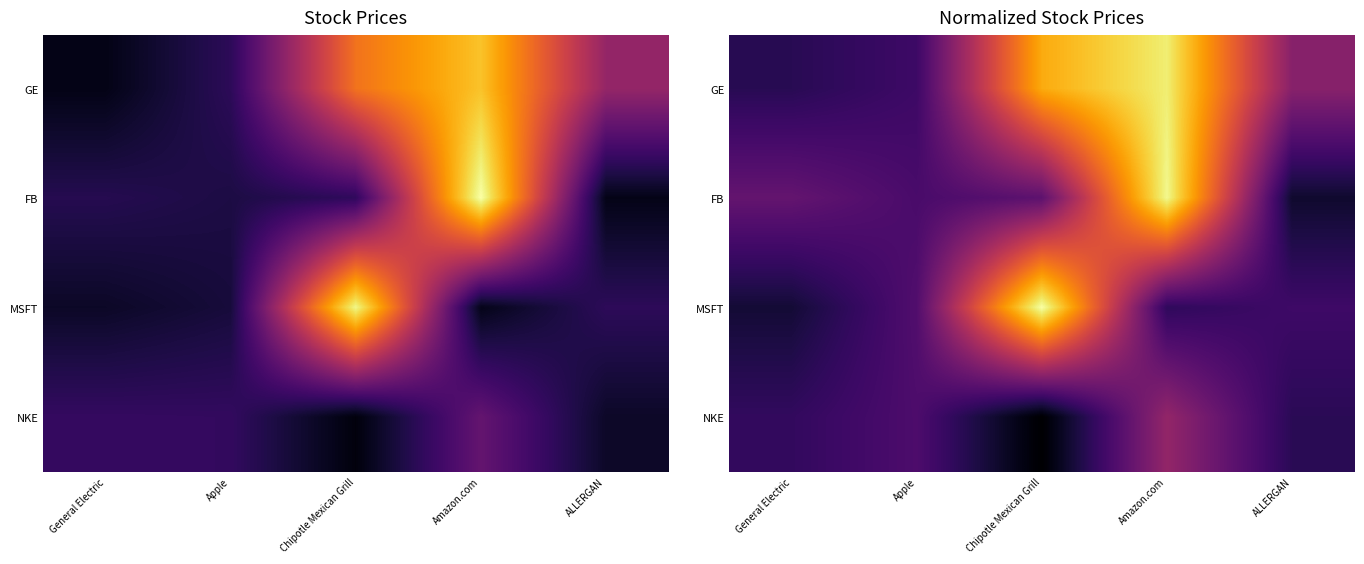

Rank the series at Chipotle Mexican Grill from lowest to highest value.

NKE, FB, GE, MSFT